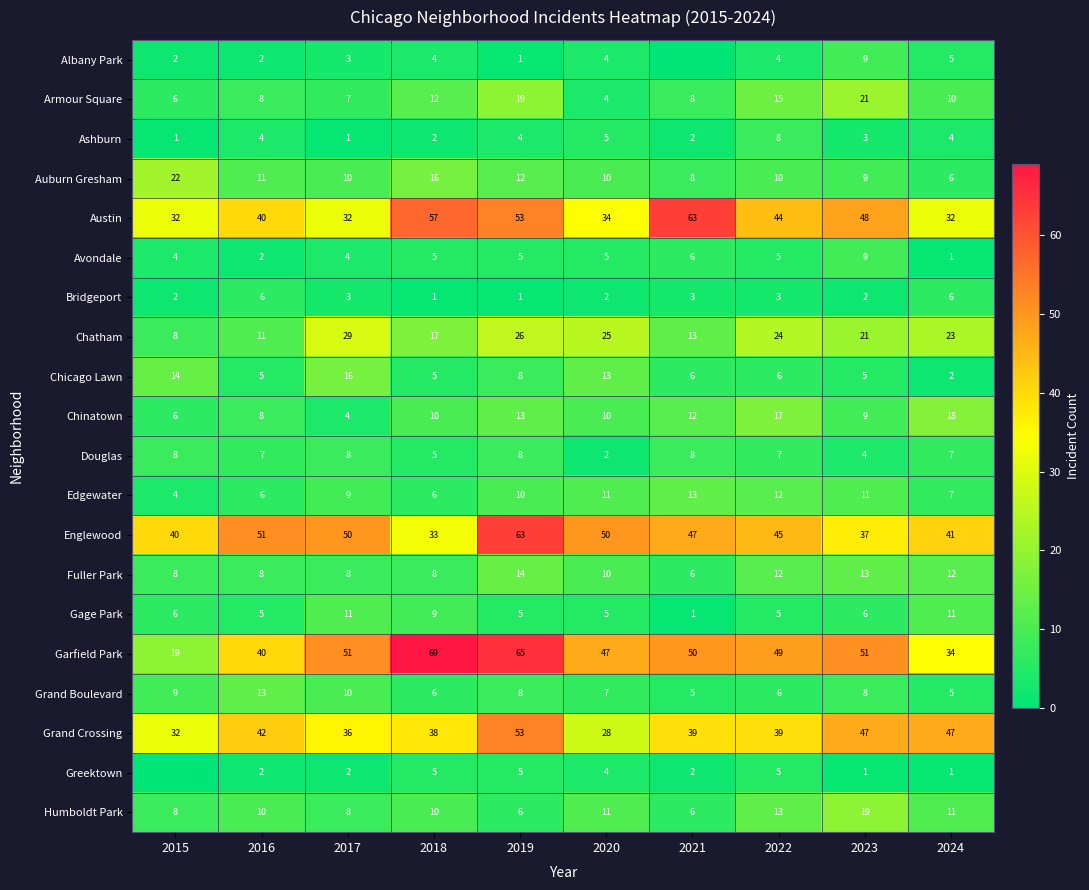

At which label does Chicago Lawn first exceed 6?

2015